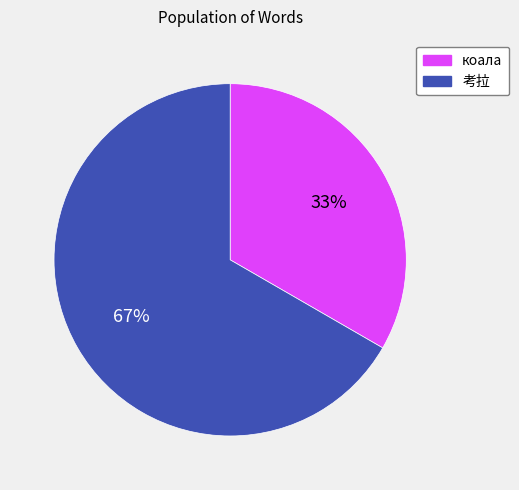

Is the sum of 考拉 and коала greater than half?

Yes